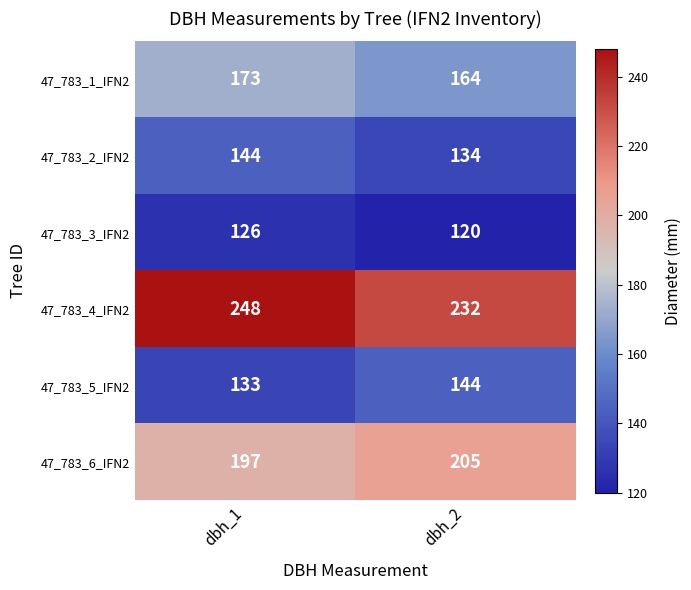

Which series has the largest total across all categories?

47_783_4_IFN2